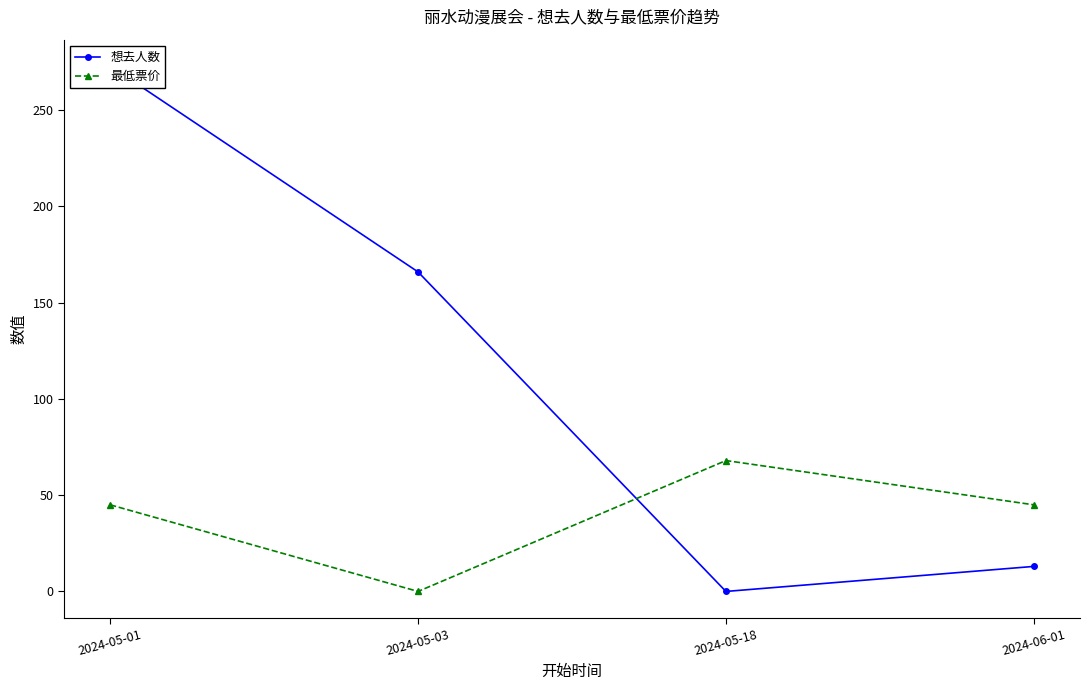

At how many categories does at least one series exceed 196?

1